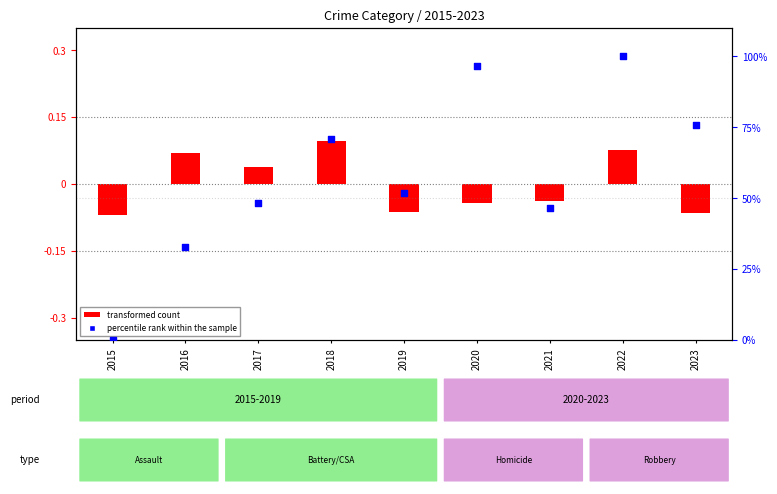

What are all the series names shown in the legend?

transformed count, percentile rank within the sample